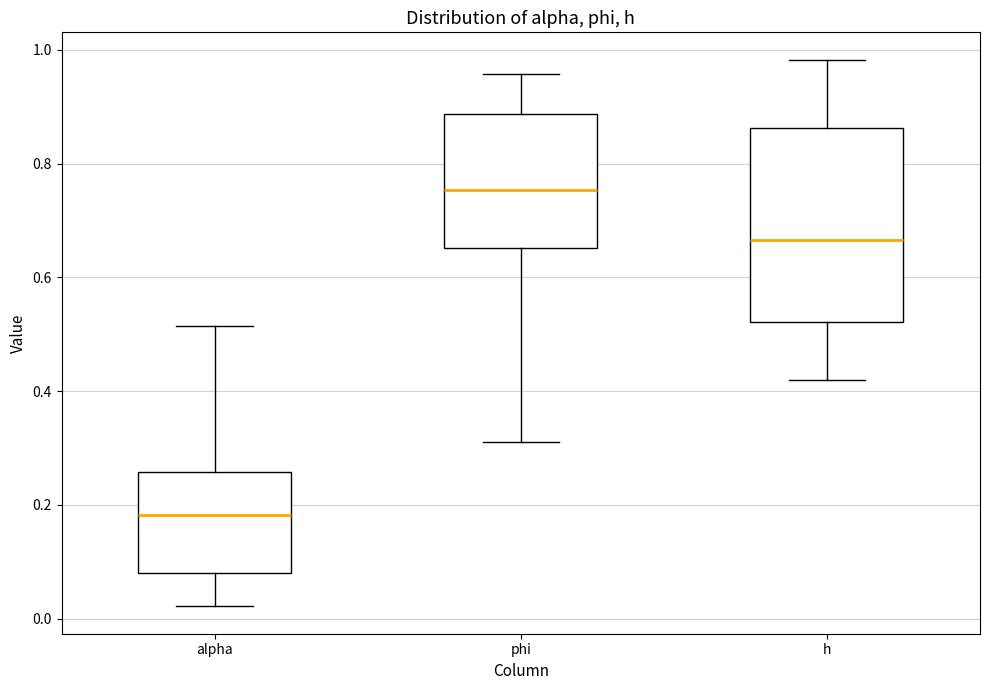

Which box has the lowest median line?

alpha